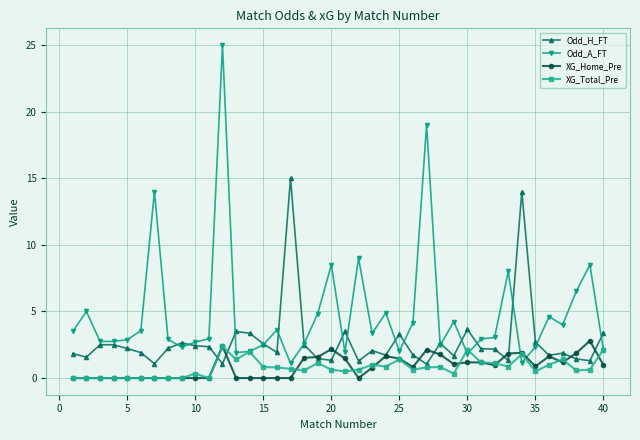

At how many categories does at least one series exceed 2?

40